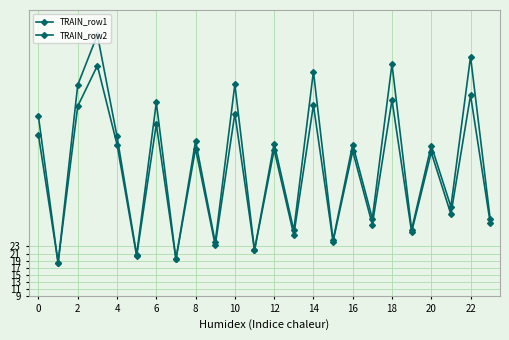

Count the number of categories in the chart.

24